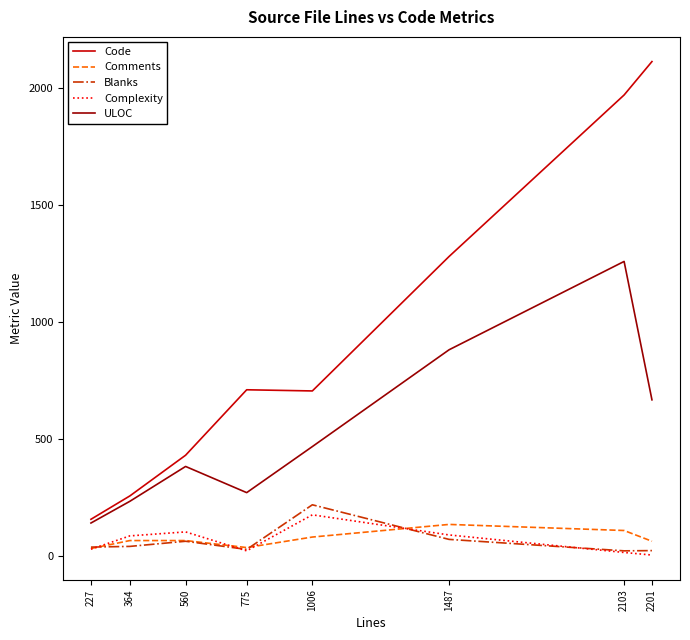

True or false: Complexity has a value of 86 at 364.

True